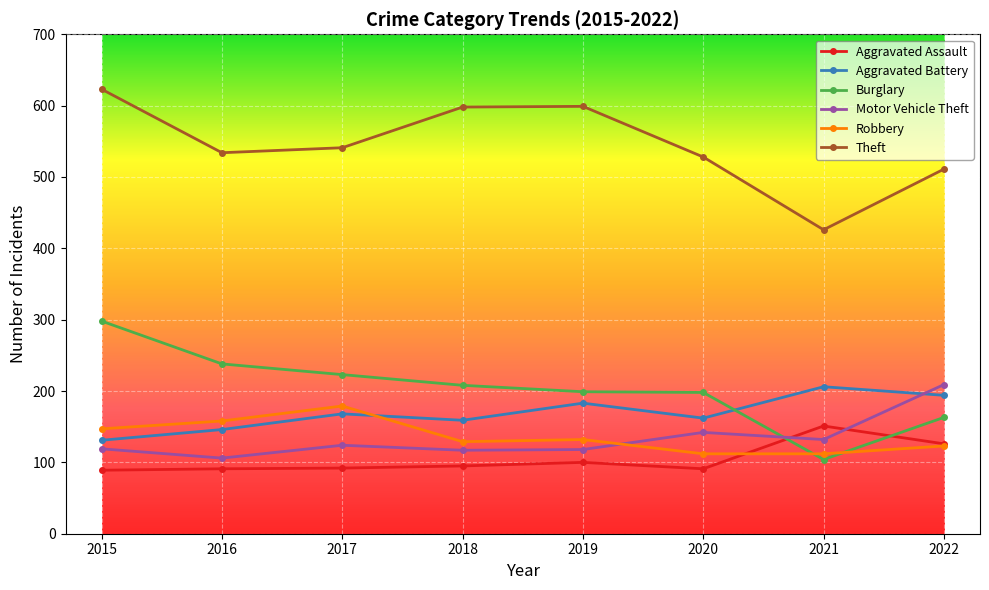

In Theft, how many points are lower than both neighbors (excluding endpoints)?

2